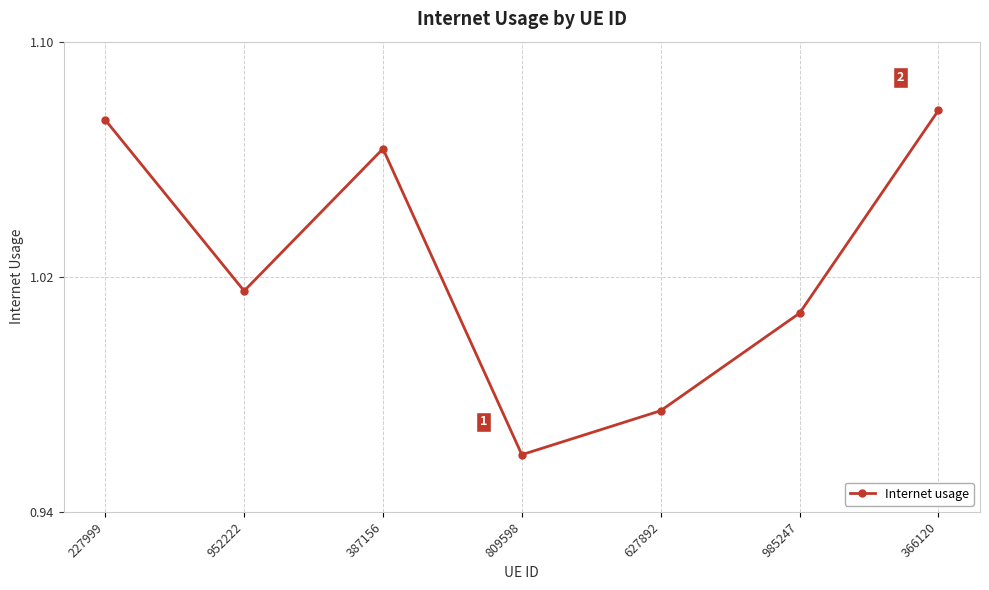

What is the change in value from 227999 to 627892?

-0.1